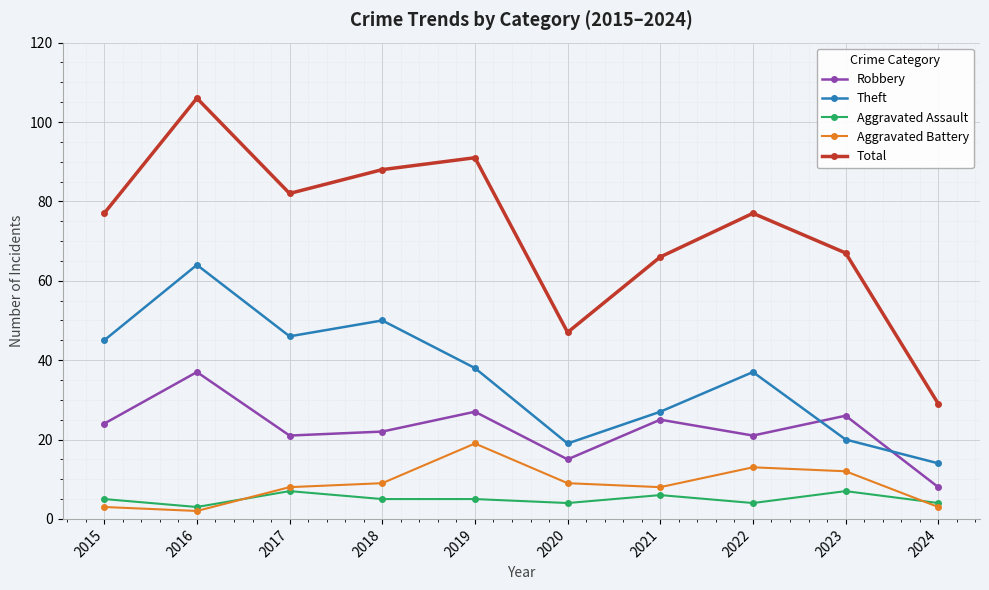

Does the chart display data point markers on the line(s)?

Yes